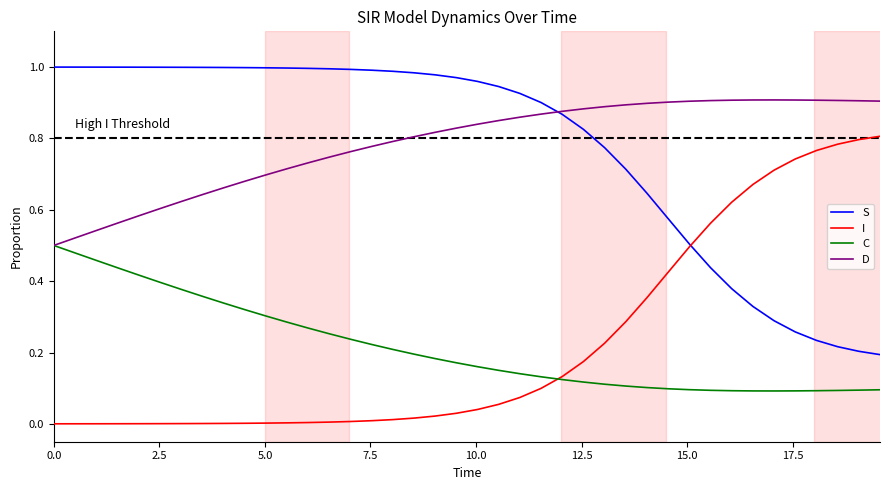

True or false: I and D cross at least once.

False